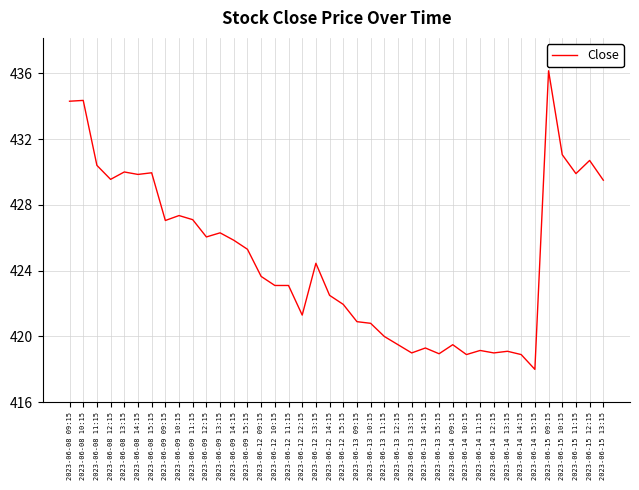

True or false: the data shows 216.8 at 2023-06-09 12:15.

False